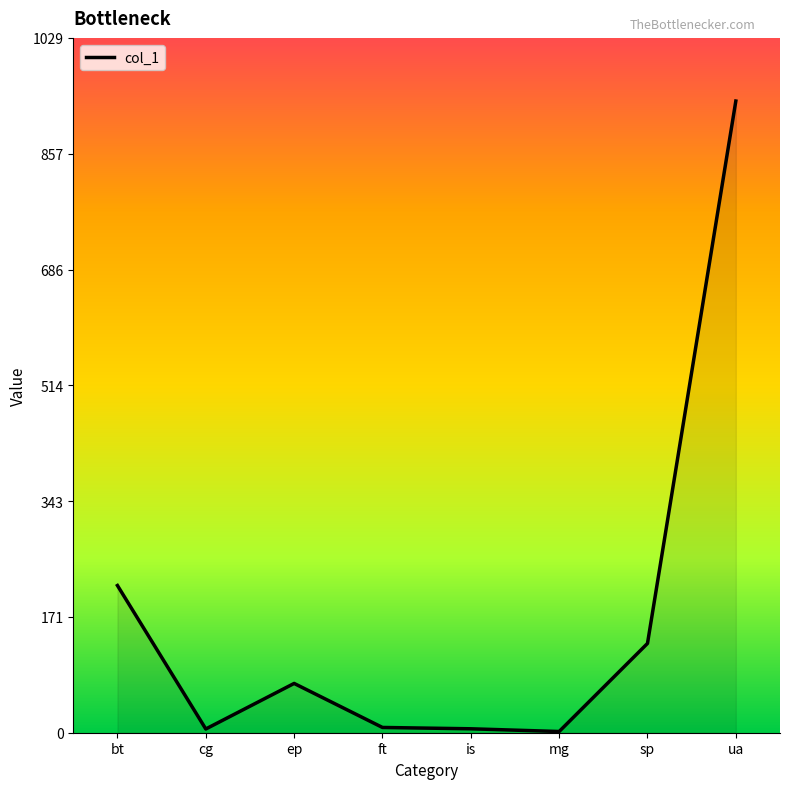

What is the sum of all values?

1379.1